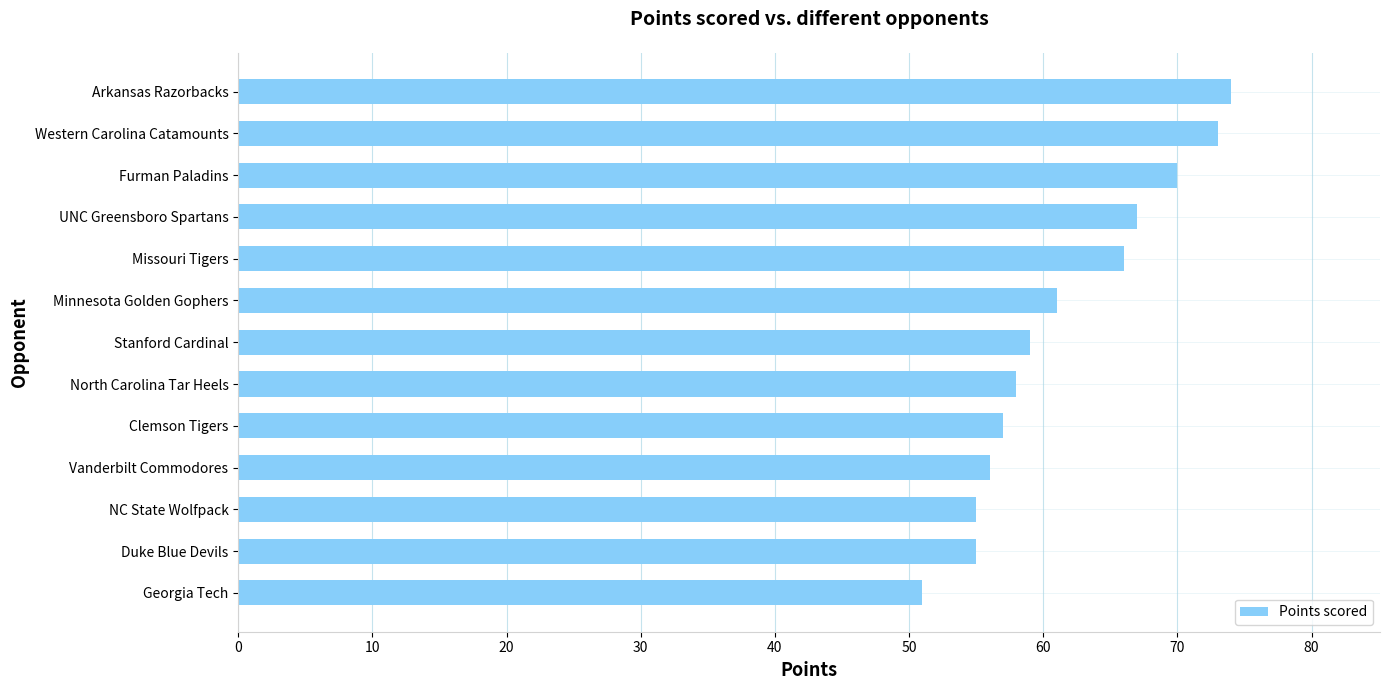

The chart shows a value of 61 at Minnesota Golden Gophers. True or false?

True